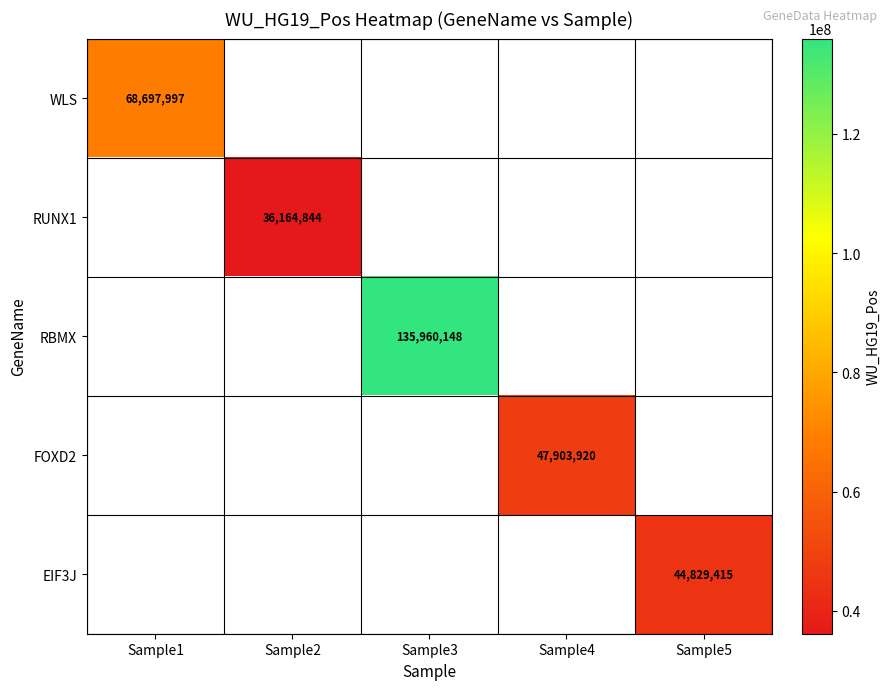

Is it true that FOXD2 equals 70245511 at Sample4?

False